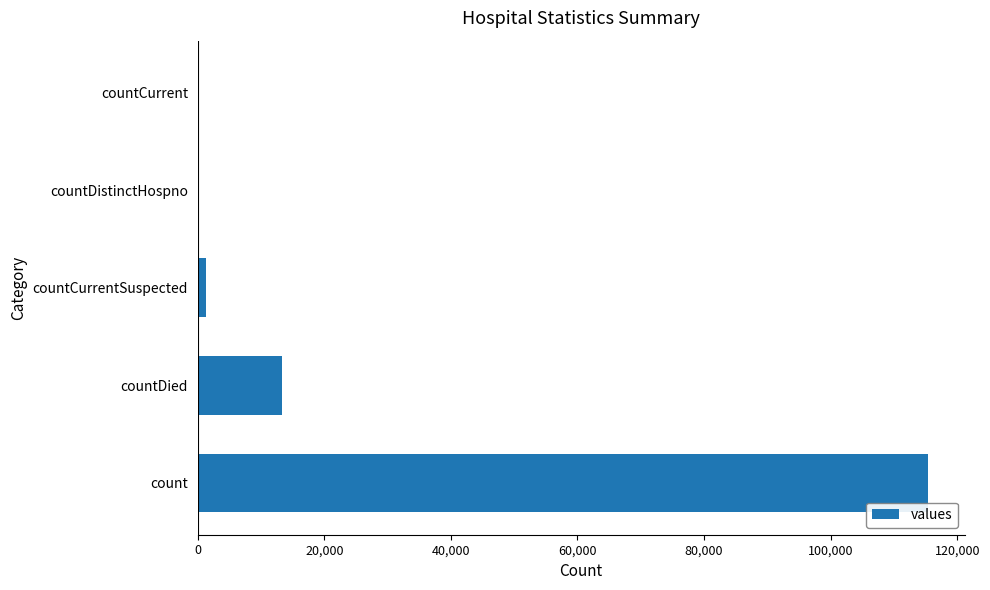

Is it true that the value at countDistinctHospno is 64179?

False